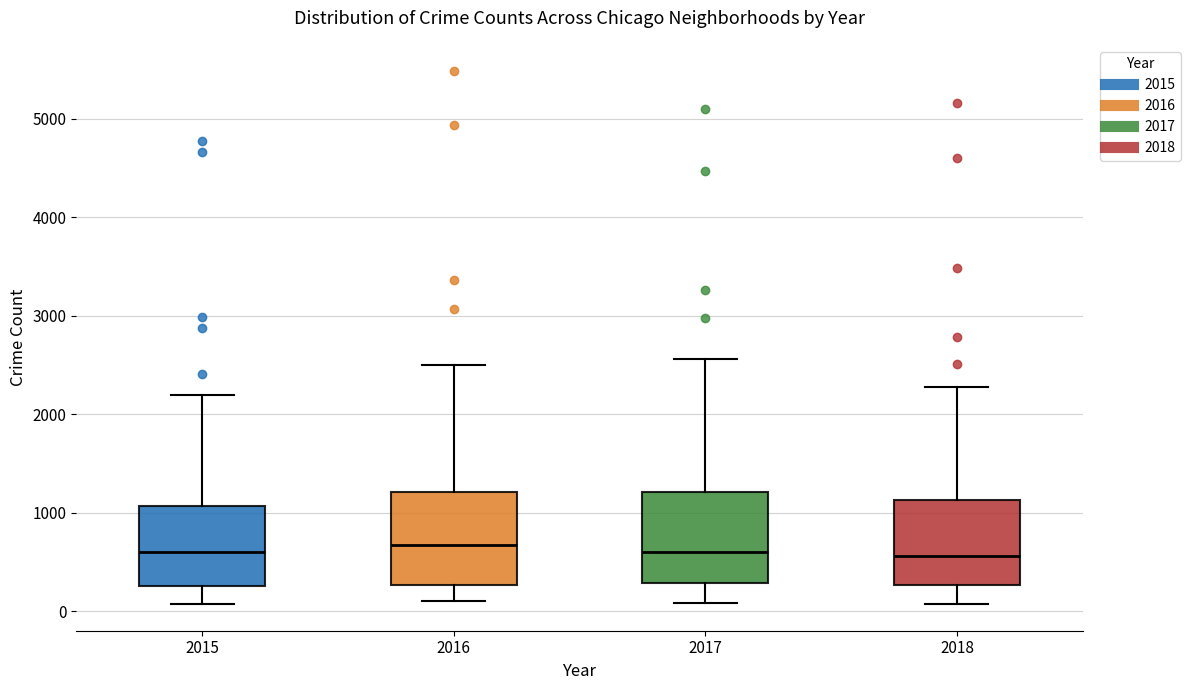

Reading left to right, transcribe this box plot: for each box, give where its median line is, the range the box spans, and where its two whiskers end, as read against the y-axis. The values are not printed on the chart, so give them approximately, as read against the axis.

2015: median 600, box 300 to 1100, whiskers 100 to 2200
2016: median 700, box 300 to 1200, whiskers 100 to 2500
2017: median 600, box 300 to 1200, whiskers 100 to 2600
2018: median 600, box 300 to 1100, whiskers 100 to 2300